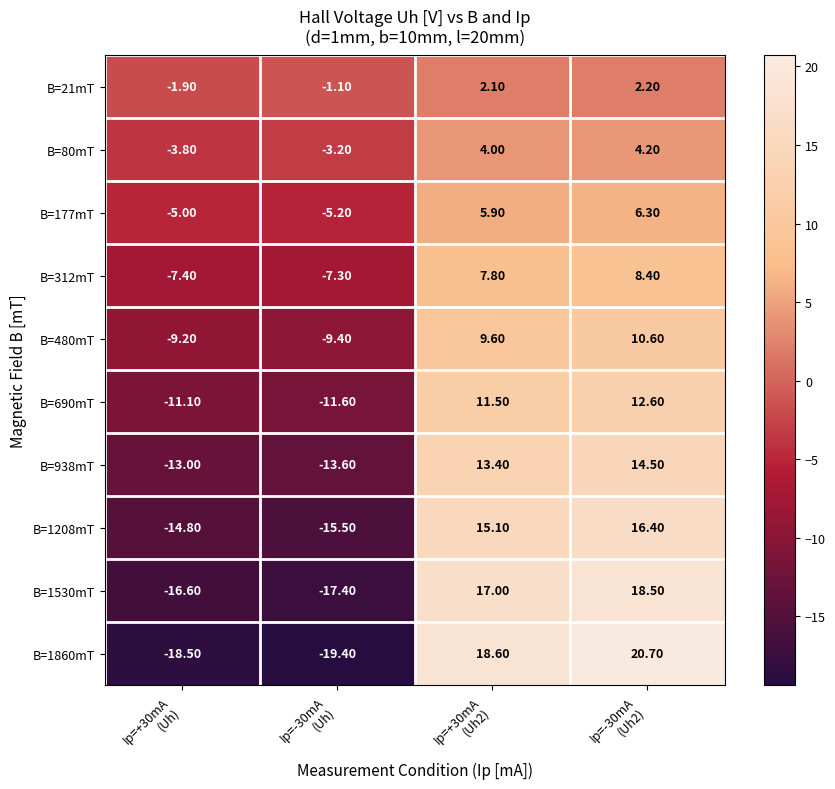

How many data points does each series have?

4